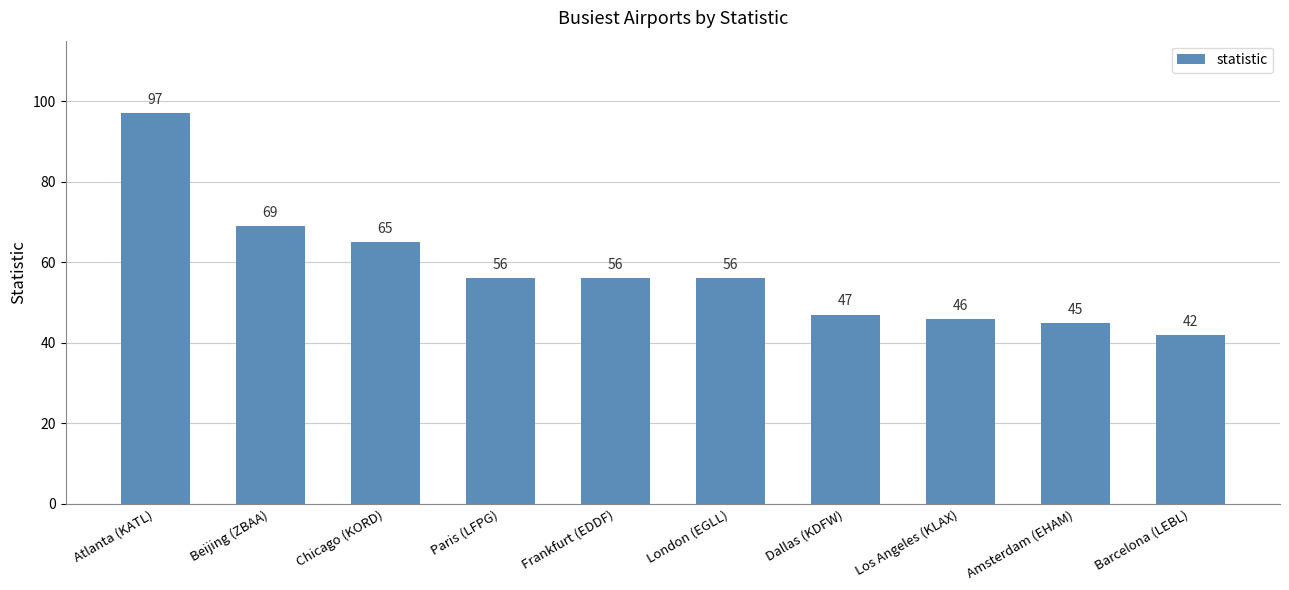

How many series are shown in this chart?

1